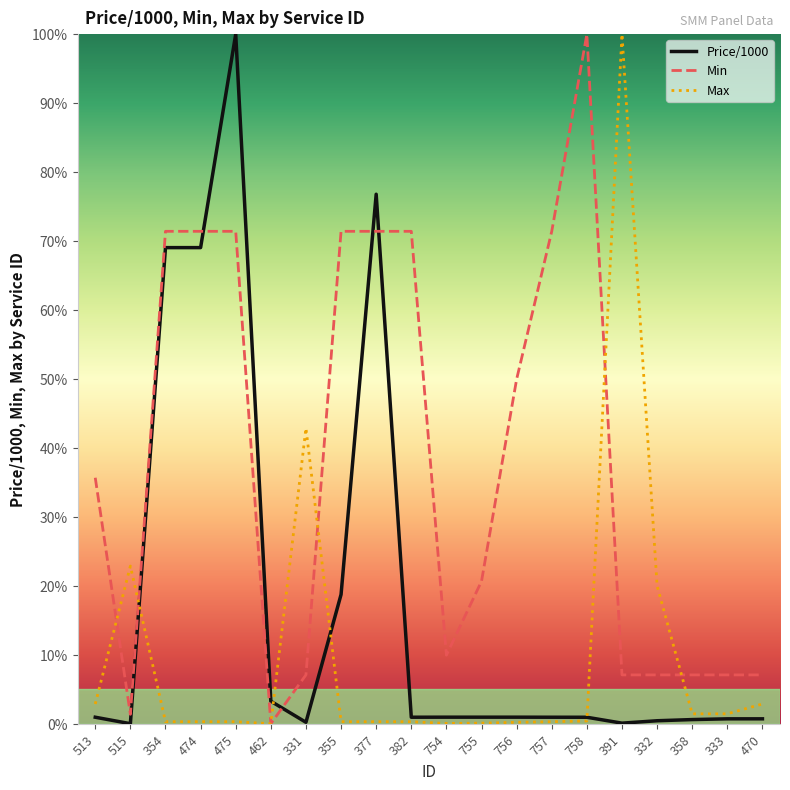

Which category has the highest value in the Max series?

391